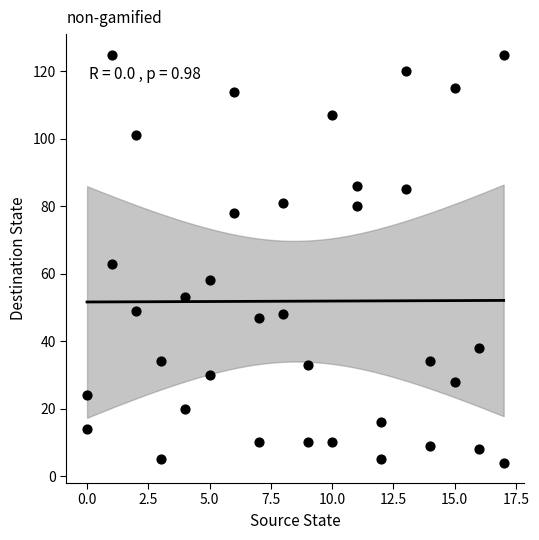

What is the range of X values (max minus min)?

17